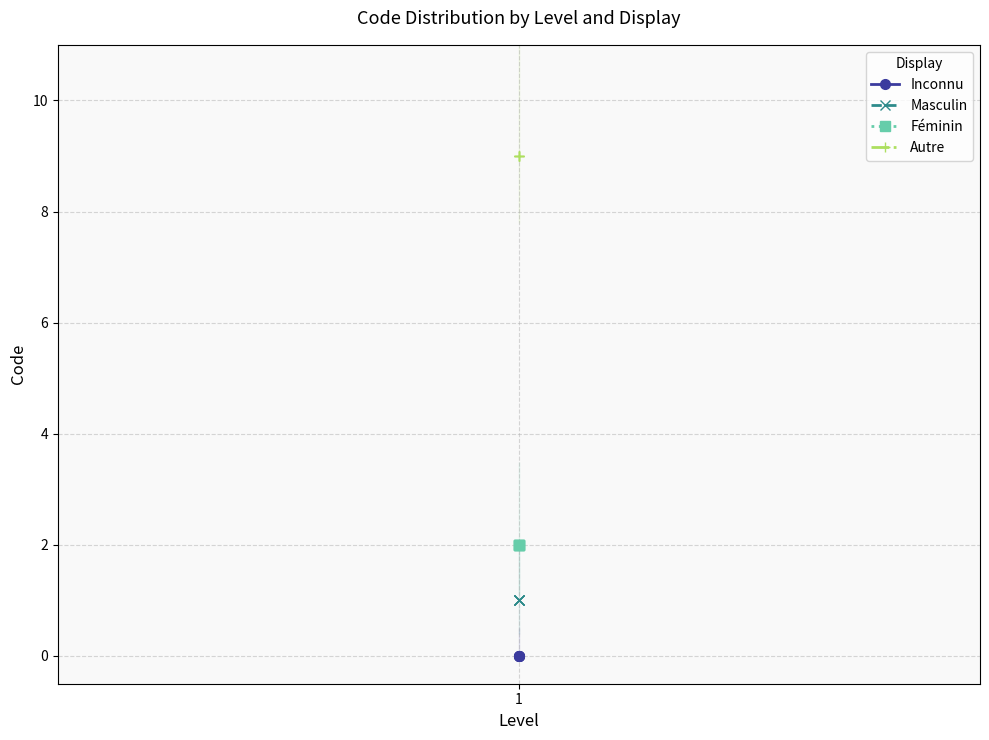

What are all the series names shown in the legend?

Inconnu, Masculin, Féminin, Autre